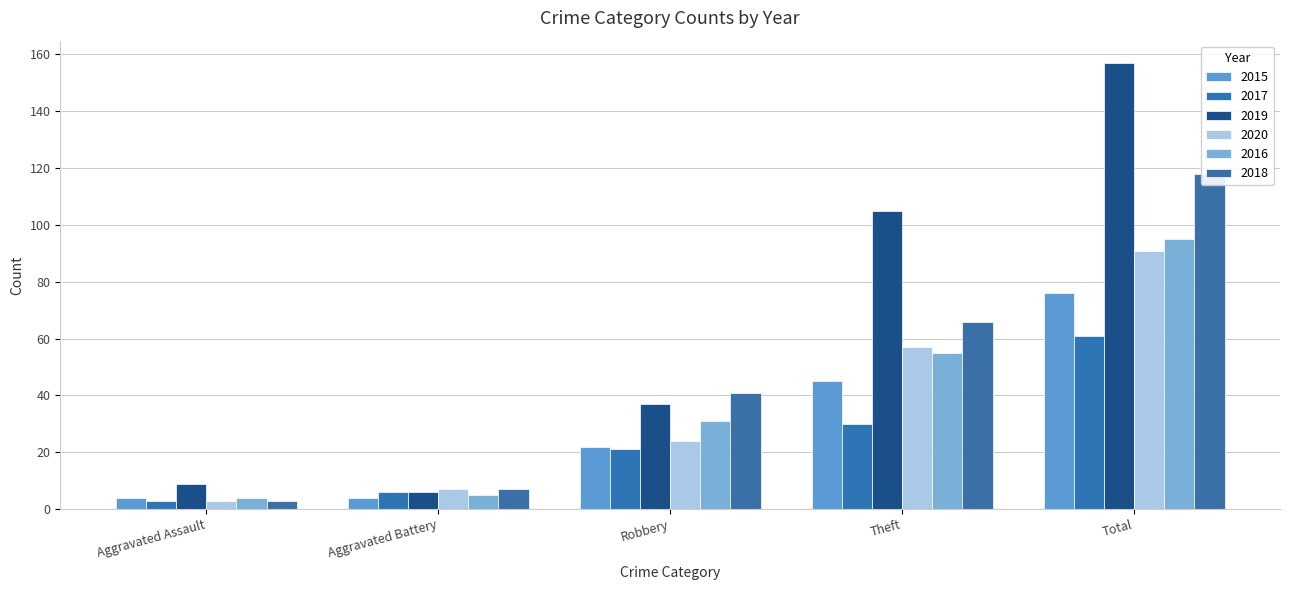

What is the average value of the 2019 series?

63